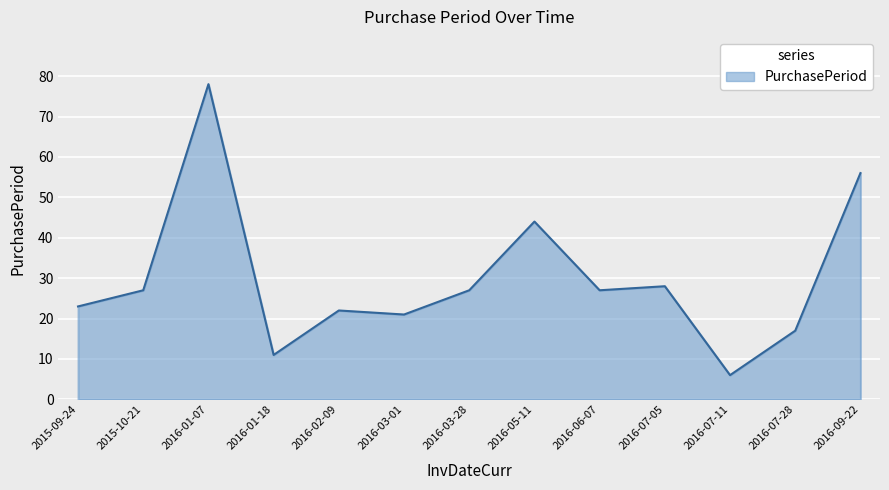

What position from the left is 2016-03-28?

7